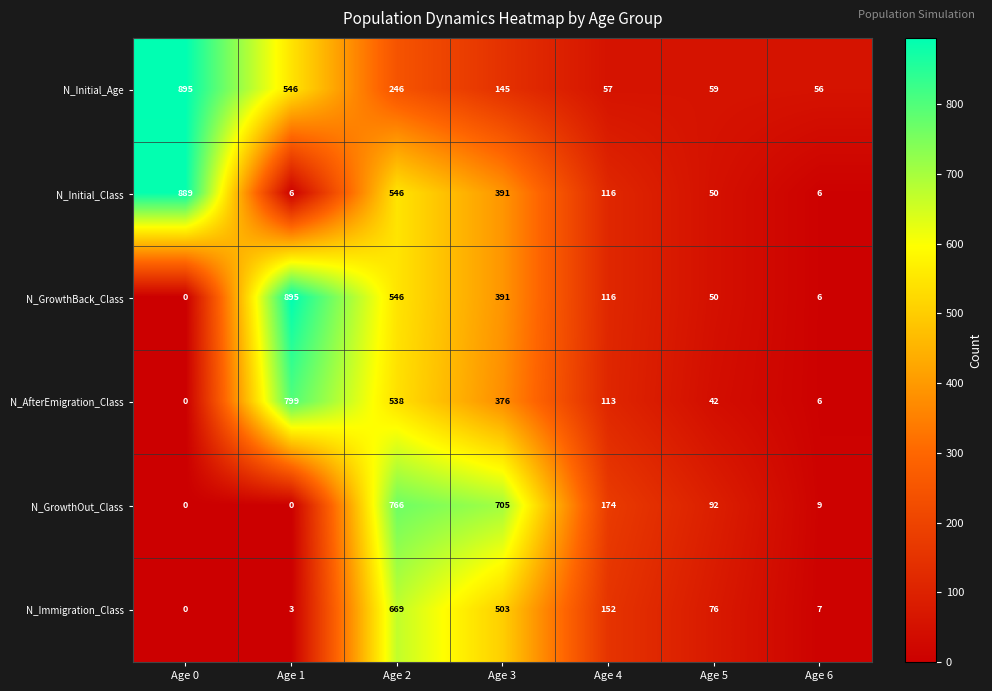

At how many categories does at least one series exceed 23?

7